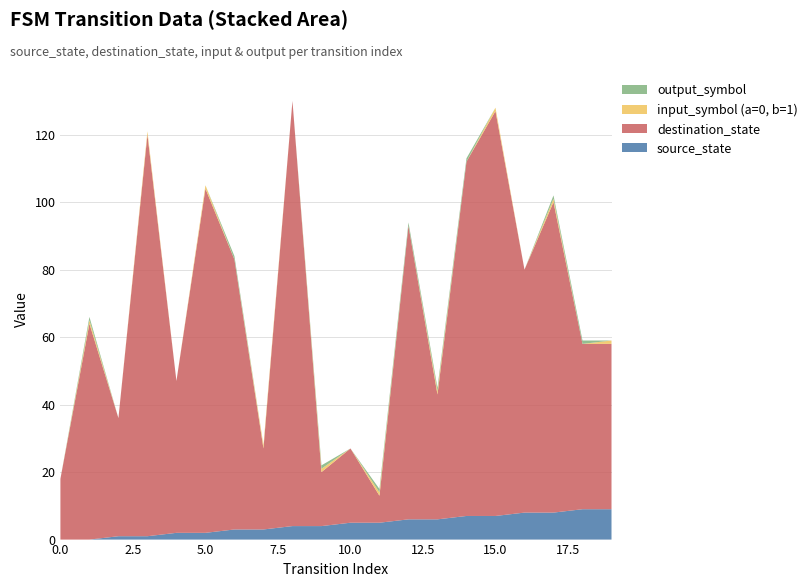

Reading right to left, what are all the values shown in this chart?

source_state: 9	9	8	8	7	7	6	6	5	5	4	4	3	3	2	2	1	1	0	0
destination_state: 49	49	92	72	120	105	37	87	8	22	16	126	24	80	102	45	119	35	64	18
input_symbol (a=0, b=1): 1	0	1	0	1	0	1	0	1	0	1	0	1	0	1	0	1	0	1	0
output_symbol: 0	1	1	0	0	1	1	1	1	0	1	0	0	1	0	0	0	0	1	0